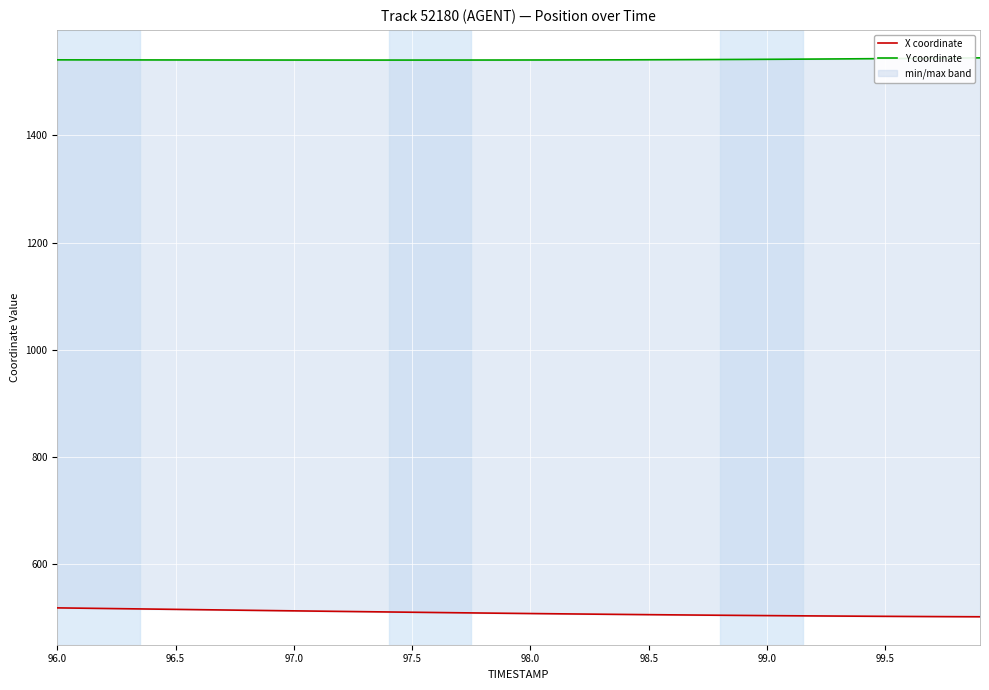

Is the value of Y coordinate at 96.5 greater than the value of X coordinate at 98.0?

Yes